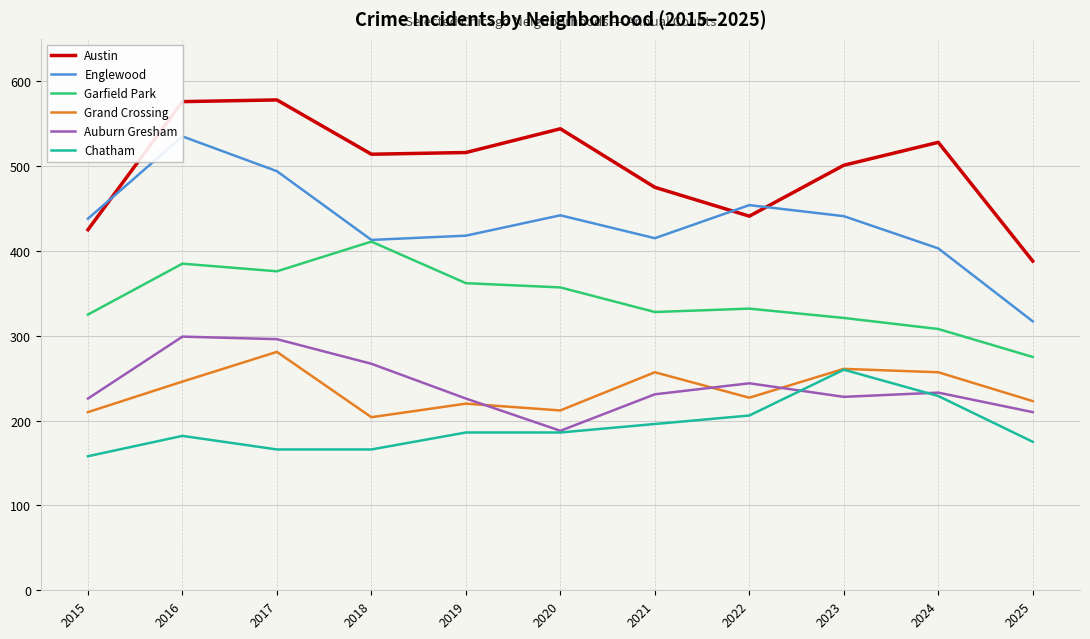

Which series changed the most between 2022 and 2025?

Englewood